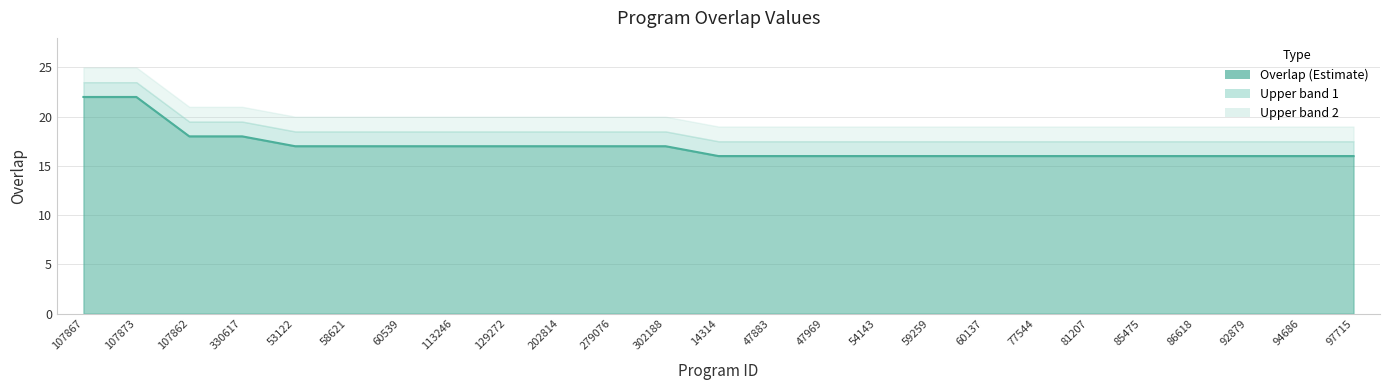

What value does the data have at 60137?

16